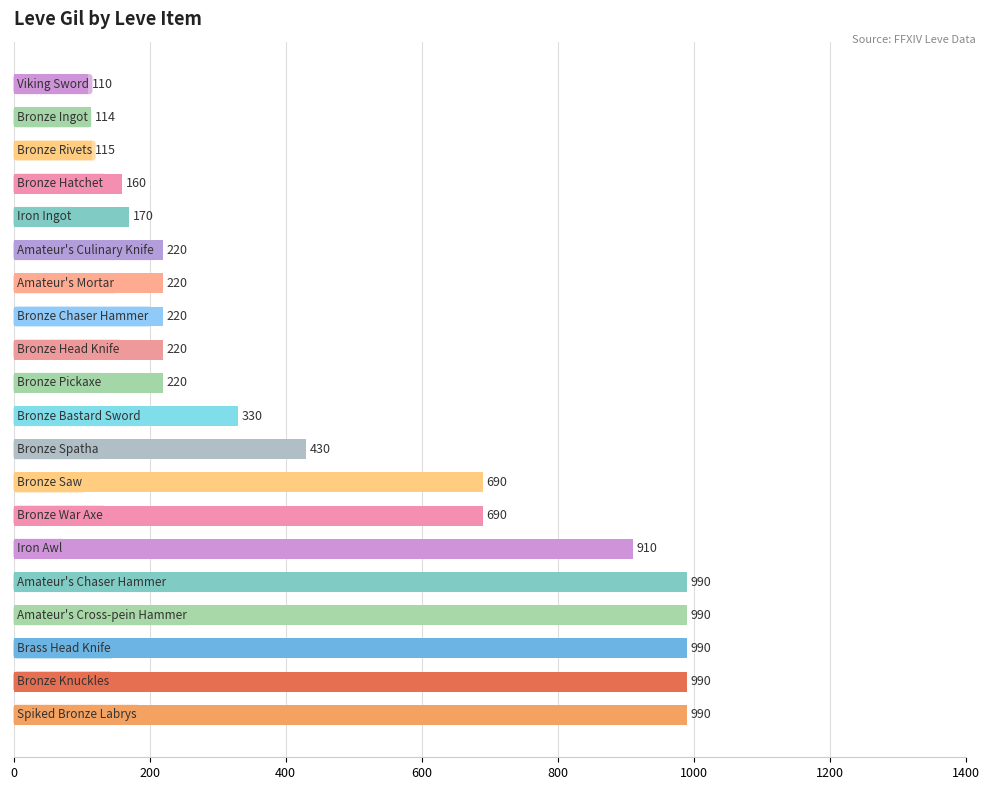

What is the difference between the second highest and second lowest values?

876